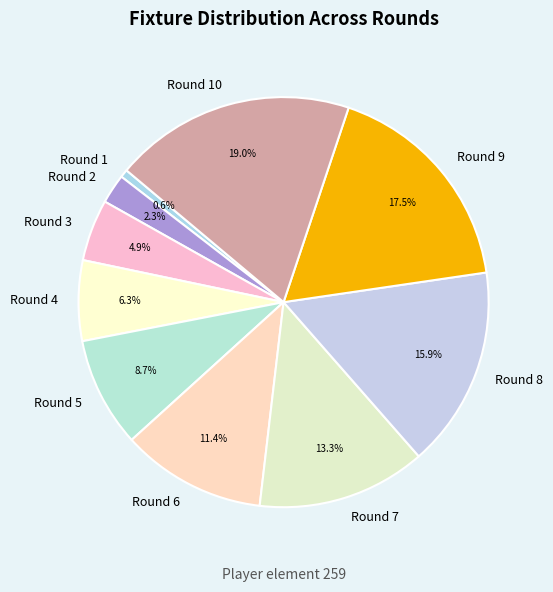

To the nearest percent, what is the average slice percentage?

10%